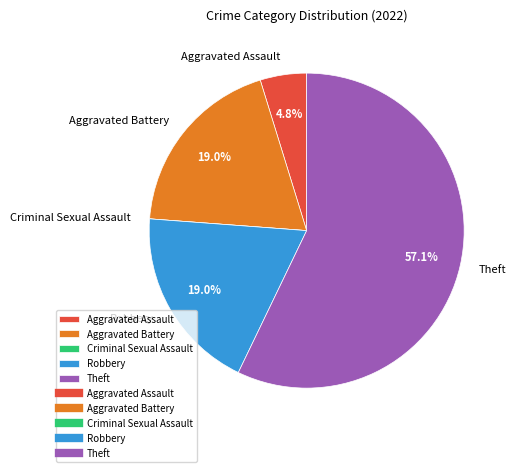

To the nearest percent, what is the average slice percentage?

20%